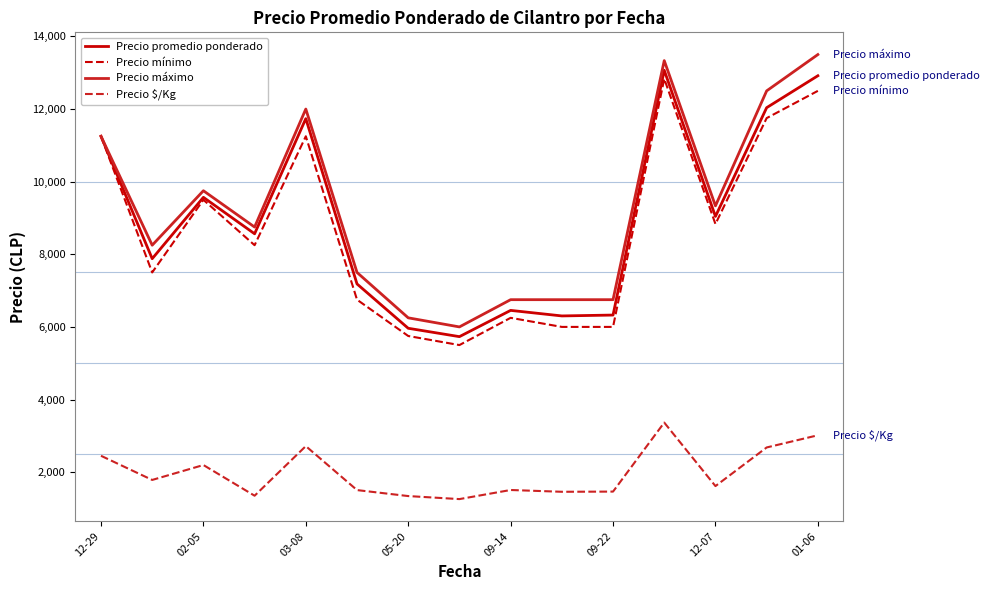

True or false: Precio mínimo and Precio $/Kg cross at least once.

False